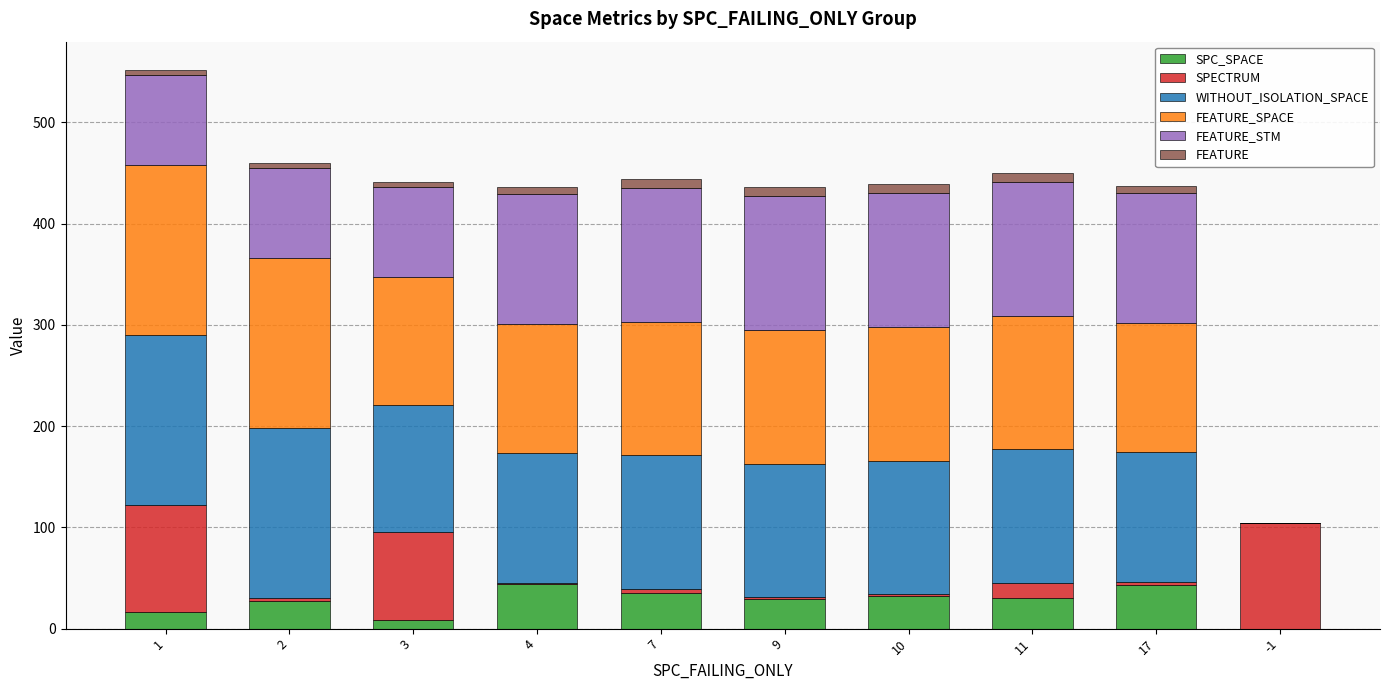

What is the highest value of the SPC_SPACE series?

44